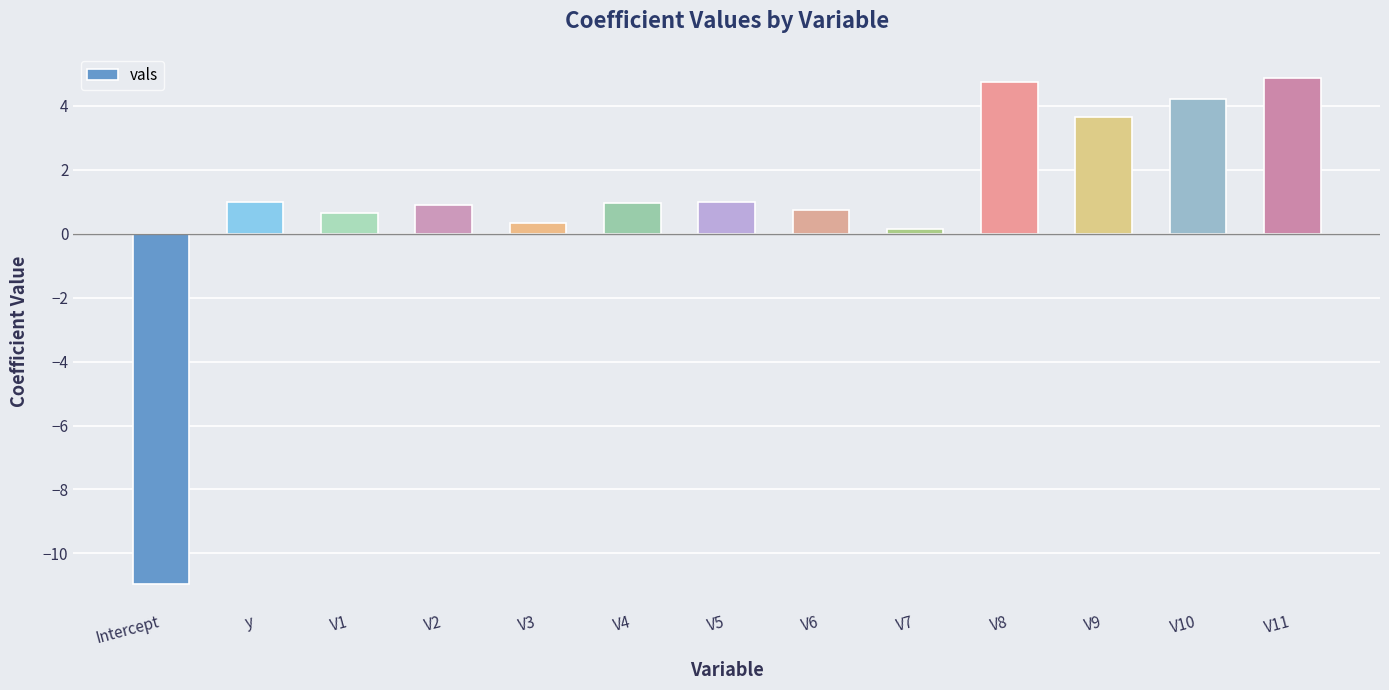

What is the label of the 2nd bar from the right?

V10